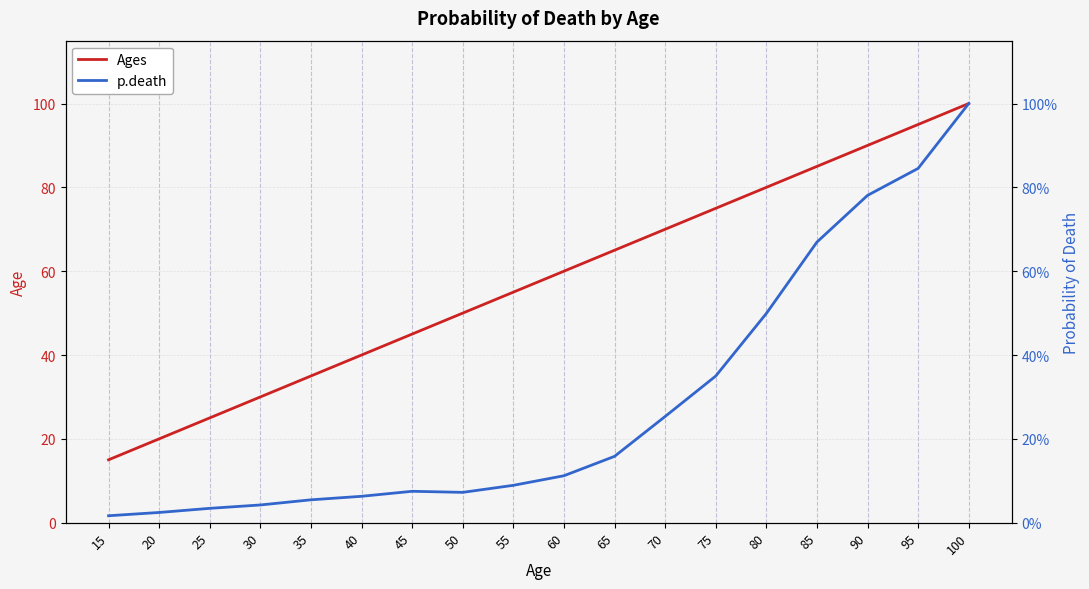

Rank the series at 50 from lowest to highest value.

p.death, Ages